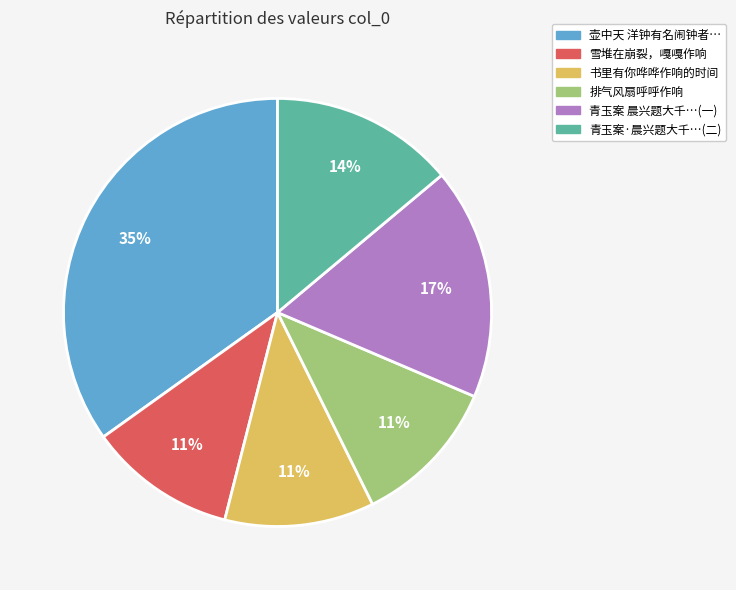

The 排气风扇呼呼作响 slice represents 11% of the pie. True or false?

True